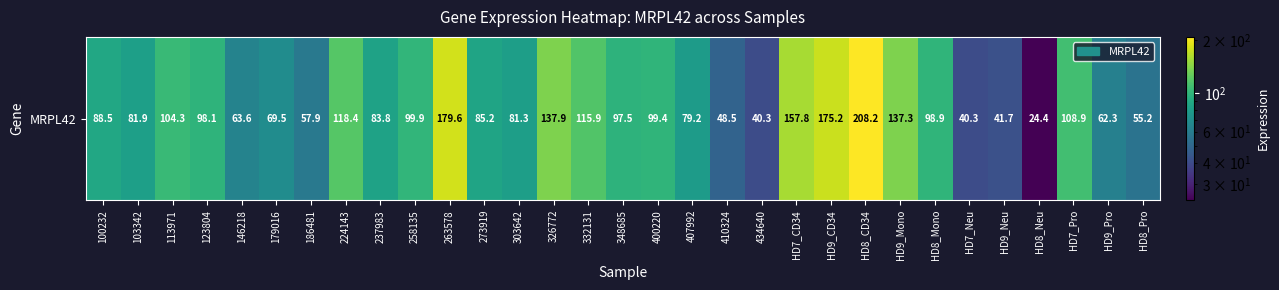

At which category does the chart reach its minimum across all series?

HD8_Neu